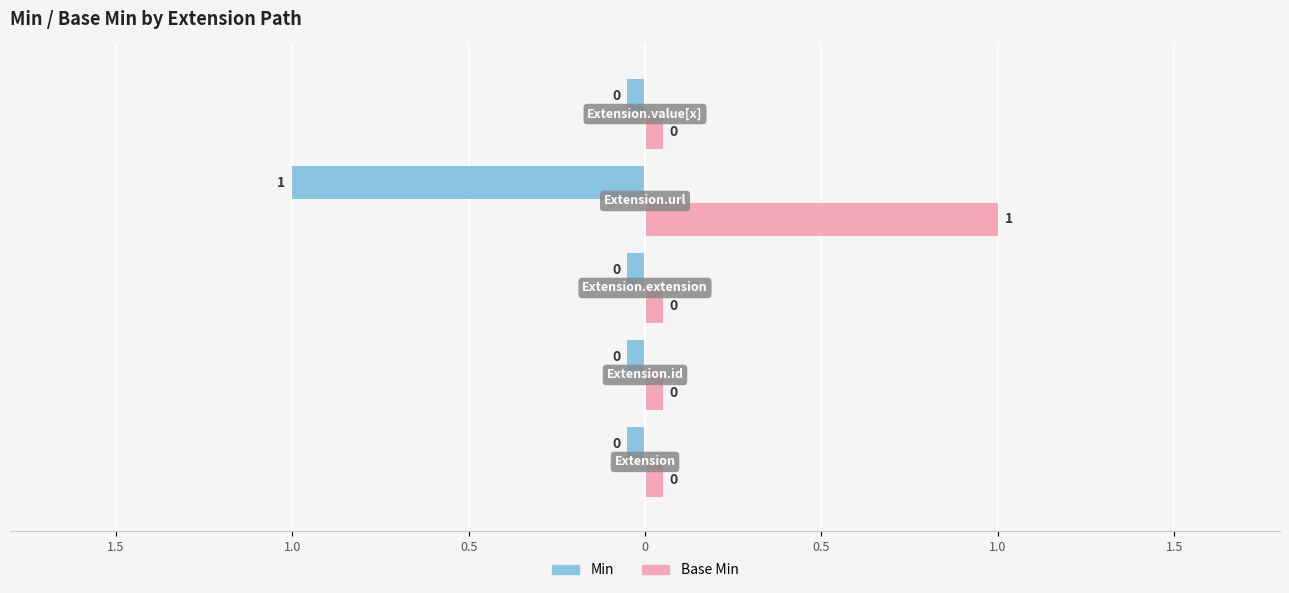

Rank the categories by Base Min value from highest to lowest.

Extension.url, Extension, Extension.id, Extension.extension, Extension.value[x]